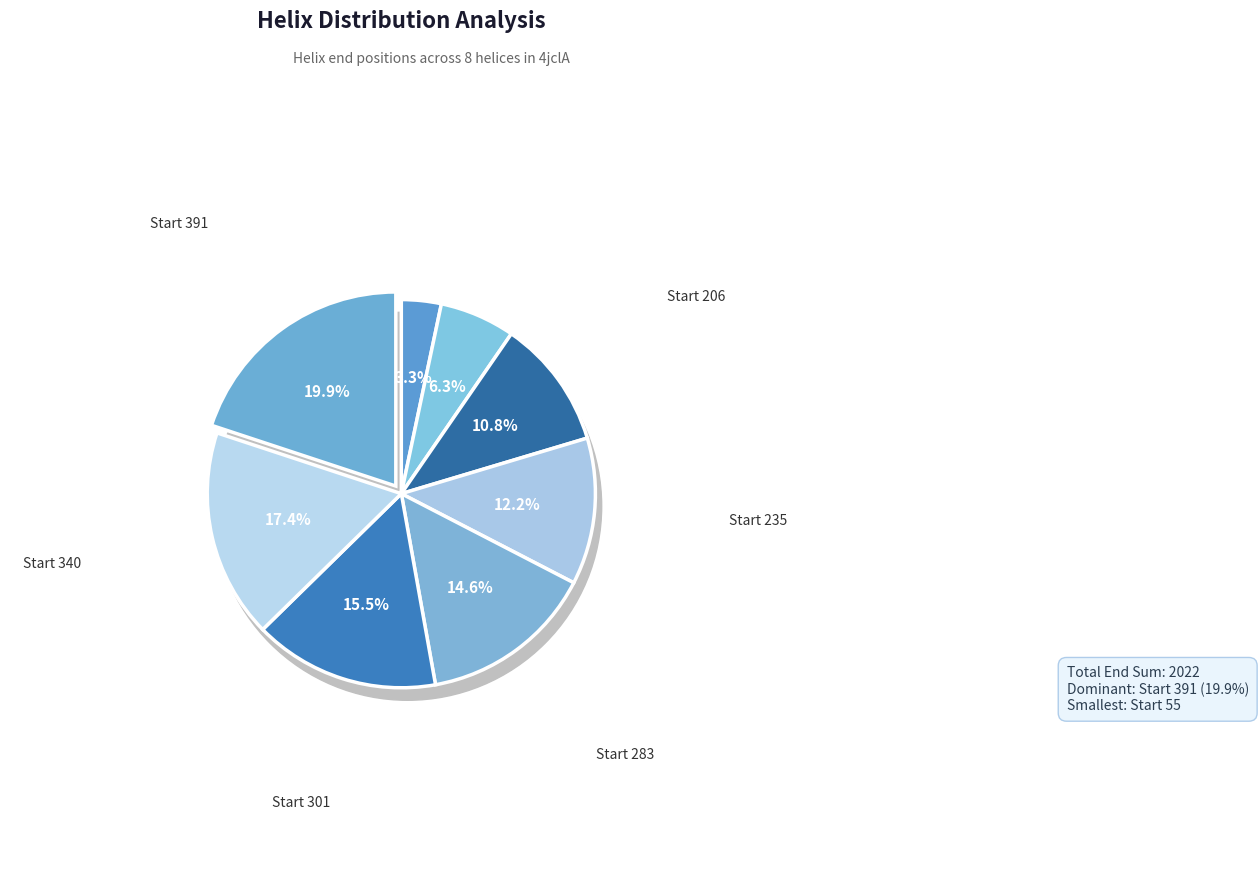

To the nearest percent, what is the difference between the 115 and 391 slice percentages?

14%